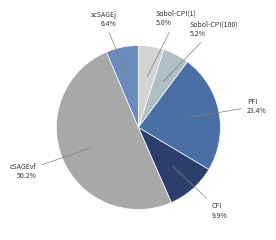

What is the largest slice in the pie chart?

cSAGEvf